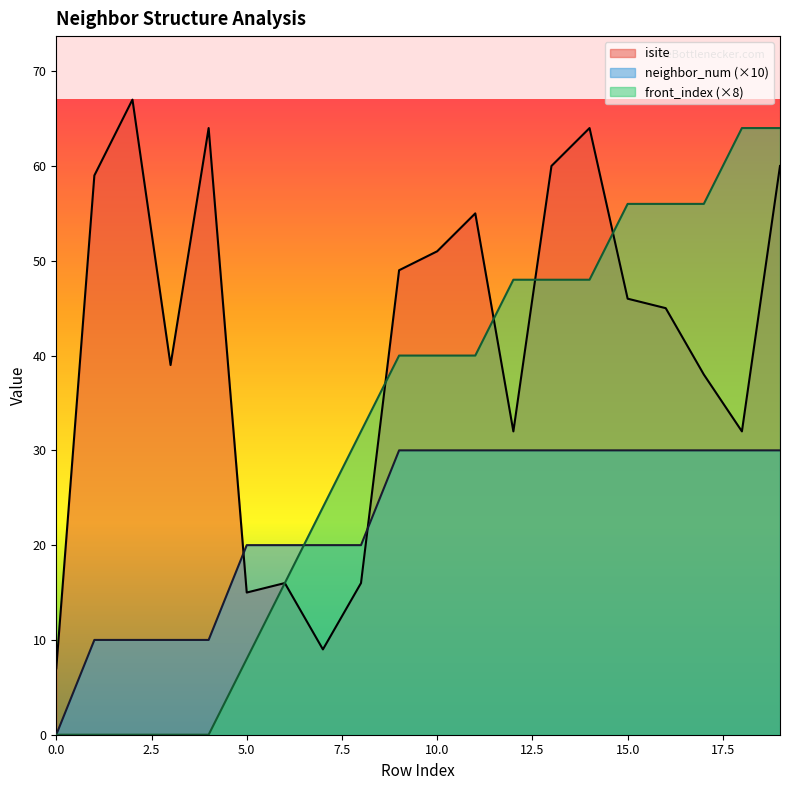

True or false: neighbor_num has more than 1 points higher than both neighbors.

False